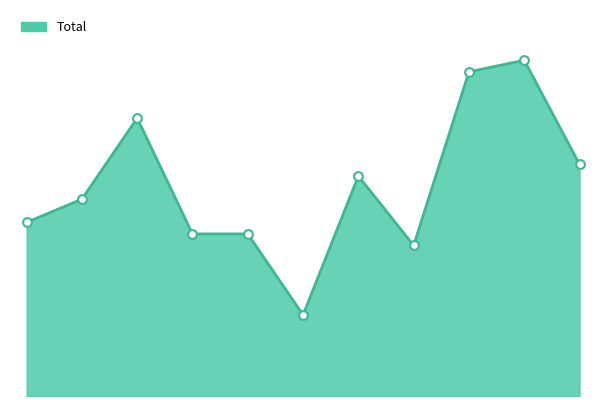

How many lines are shown in the chart?

1